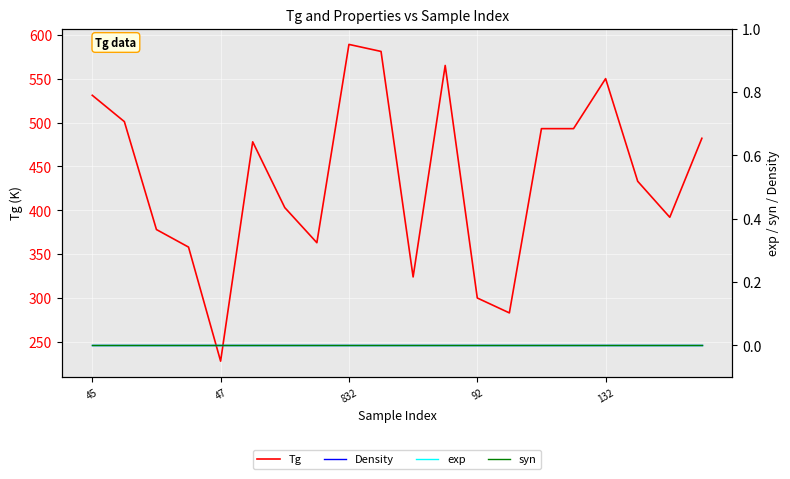

Reading left to right, extract all data points from this chart.

Tg: 531	501	378	358	228	478	403	363	589	581	324	565	300	283	493	493	550	433	392	482
Density: 0	0	0	0	0	0	0	0	0	0	0	0	0	0	0	0	0	0	0	0
exp: 0	0	0	0	0	0	0	0	0	0	0	0	0	0	0	0	0	0	0	0
syn: 0	0	0	0	0	0	0	0	0	0	0	0	0	0	0	0	0	0	0	0